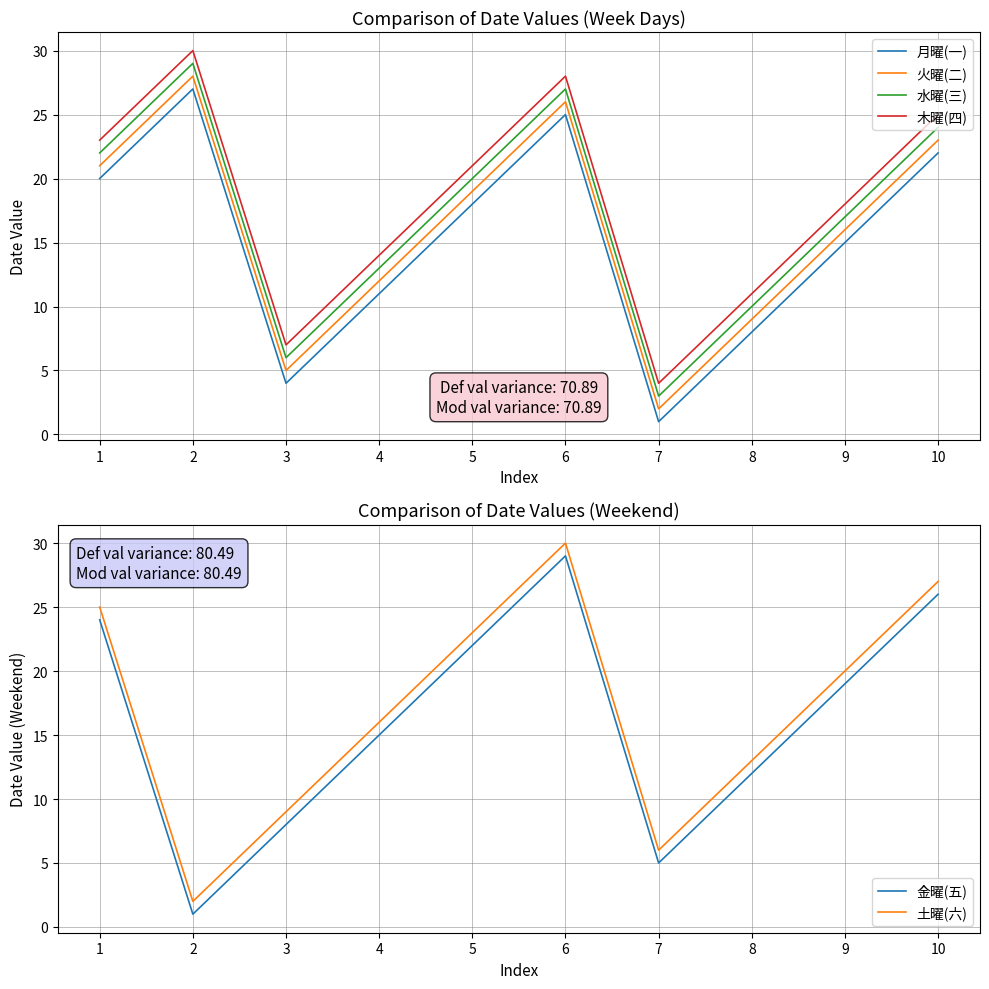

Is it true that 月曜(一) equals 25 at 6?

True